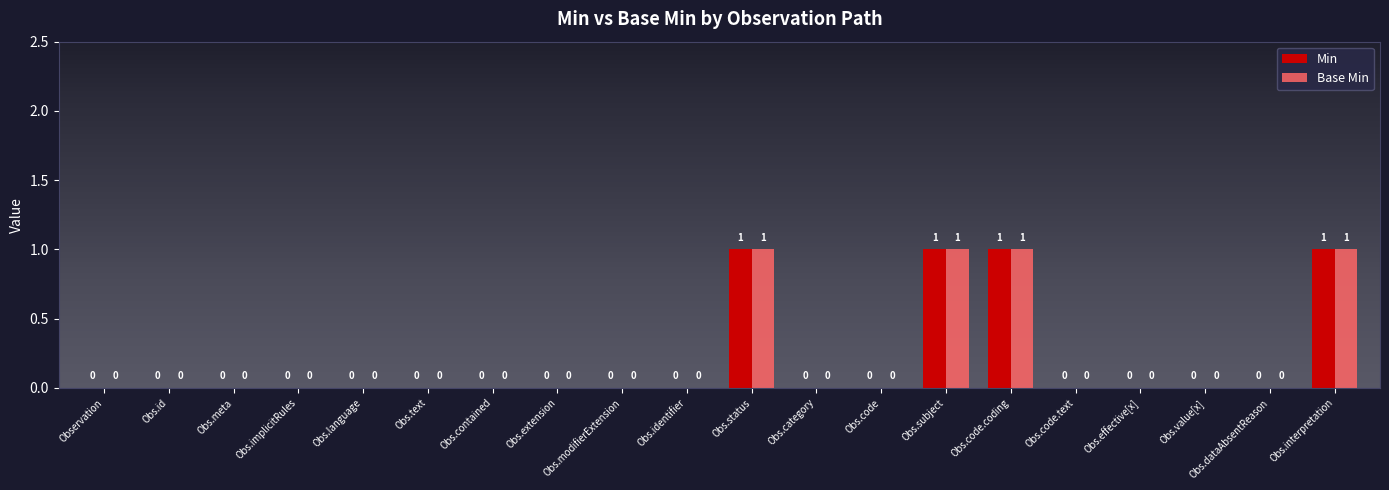

How many Min values are between 0 and 1?

20